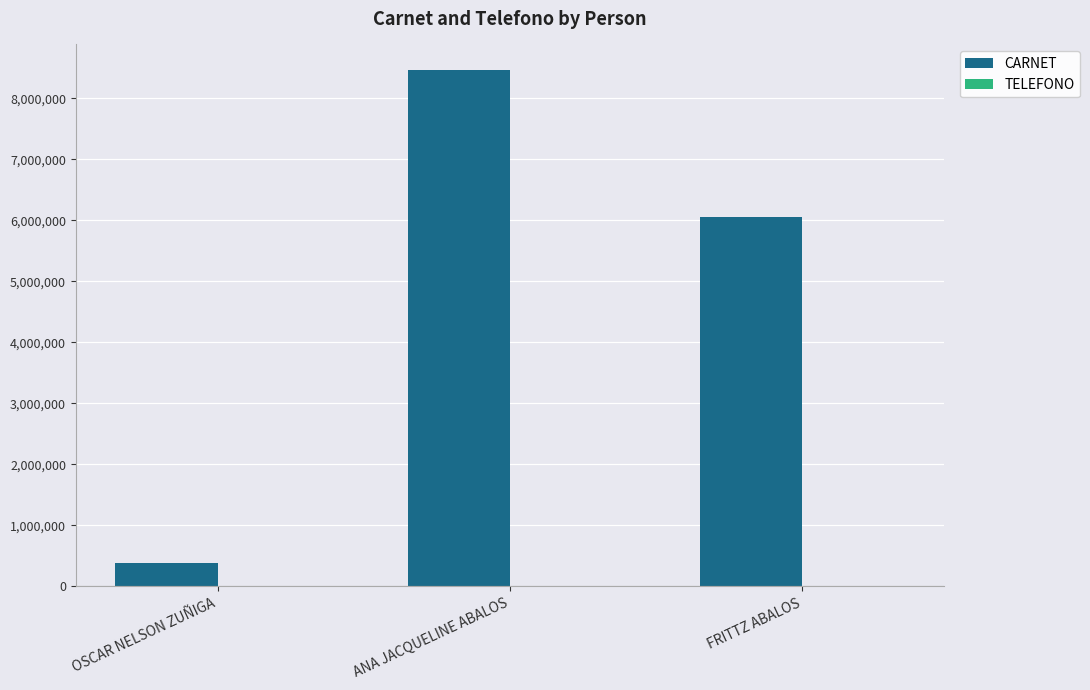

At which category is the sum across all series the highest?

ANA JACQUELINE ABALOS